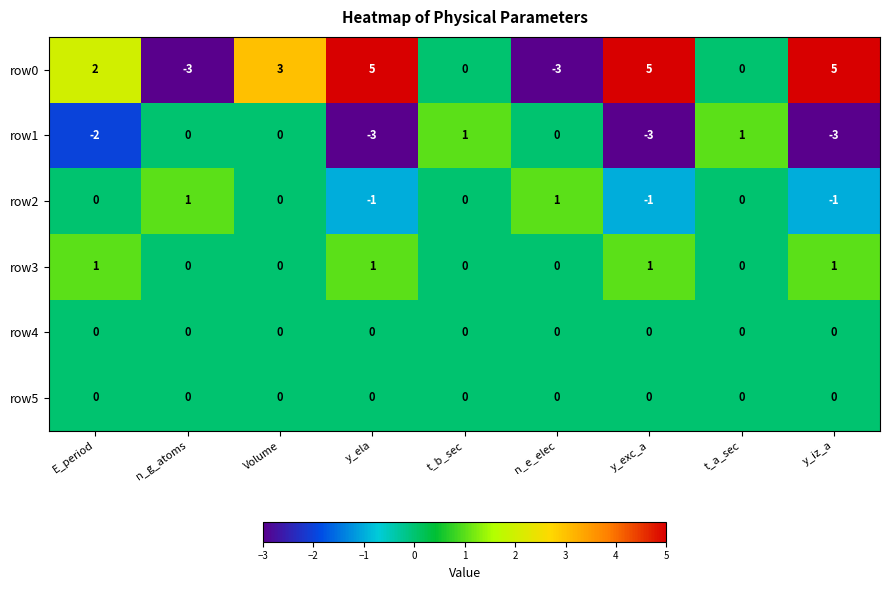

Which series has the largest total across all categories?

row0